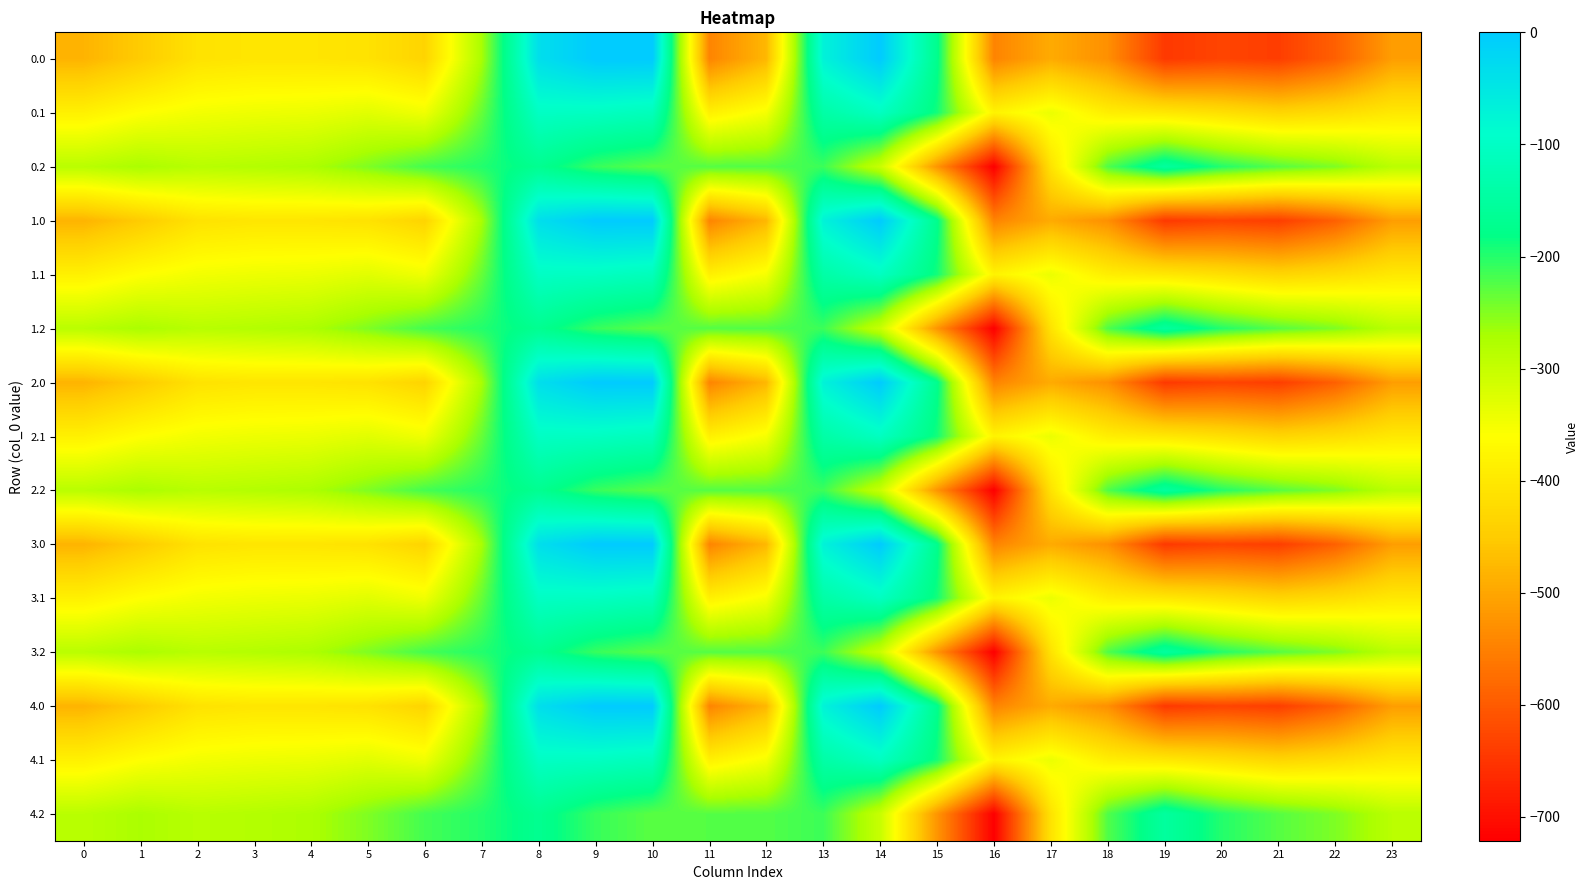

Reading left to right, list all the values displayed in this chart.

0.0: 0=-482.0	1=-449.5	2=-410.3	3=-404.4	4=-404.9	5=-410.8	6=-435.0	7=-270.7	8=-35.0	9=0.0	10=0.0	11=-544.3	12=-477.2	13=-70.2	14=-0.3	15=-172.8	16=-545.4	17=-493.8	18=-529.6	19=-644.5	20=-629.9	21=-638.4	22=-592.3	23=-511.3
0.1: 0=-384.6	1=-361.1	2=-347.9	3=-342.7	4=-339.6	5=-329.5	6=-345.2	7=-234.9	8=-102.3	9=-104.8	10=-114.0	11=-384.7	12=-350.8	13=-141.2	14=-105.5	15=-190.4	16=-380.5	17=-340.1	18=-388.5	19=-399.7	20=-414.5	21=-432.4	22=-419.9	23=-399.4
0.2: 0=-287.1	1=-272.7	2=-285.5	3=-281.0	4=-274.4	5=-248.1	6=-216.4	7=-199.0	8=-169.5	9=-209.6	10=-228.0	11=-225.2	12=-224.3	13=-212.2	14=-301.9	15=-522.2	16=-721.2	17=-409.5	18=-223.1	19=-151.1	20=-199.2	21=-226.4	22=-247.4	23=-287.5
1.0: 0=-482.0	1=-449.5	2=-410.3	3=-404.4	4=-404.9	5=-410.8	6=-435.0	7=-270.7	8=-35.0	9=0.0	10=0.0	11=-544.3	12=-477.2	13=-70.2	14=-0.3	15=-172.8	16=-545.4	17=-493.8	18=-529.6	19=-644.5	20=-629.9	21=-638.4	22=-592.3	23=-511.3
1.1: 0=-384.6	1=-361.1	2=-347.9	3=-342.7	4=-339.6	5=-329.5	6=-345.2	7=-234.9	8=-102.3	9=-104.8	10=-114.0	11=-384.7	12=-350.8	13=-141.2	14=-105.5	15=-190.4	16=-380.5	17=-340.1	18=-388.5	19=-399.7	20=-414.5	21=-432.4	22=-419.9	23=-399.4
1.2: 0=-287.1	1=-272.7	2=-285.5	3=-281.0	4=-274.4	5=-248.1	6=-216.4	7=-199.0	8=-169.5	9=-209.6	10=-228.0	11=-225.2	12=-224.3	13=-212.2	14=-301.9	15=-522.2	16=-721.2	17=-409.5	18=-223.1	19=-151.1	20=-199.2	21=-226.4	22=-247.4	23=-287.5
2.0: 0=-482.0	1=-449.5	2=-410.3	3=-404.4	4=-404.9	5=-410.8	6=-435.0	7=-270.7	8=-35.0	9=0.0	10=0.0	11=-544.3	12=-477.2	13=-70.2	14=-0.3	15=-172.8	16=-545.4	17=-493.8	18=-529.6	19=-644.5	20=-629.9	21=-638.4	22=-592.3	23=-511.3
2.1: 0=-384.6	1=-361.1	2=-347.9	3=-342.7	4=-339.6	5=-329.5	6=-345.2	7=-234.9	8=-102.3	9=-104.8	10=-114.0	11=-384.7	12=-350.8	13=-141.2	14=-105.5	15=-190.4	16=-380.5	17=-340.1	18=-388.5	19=-399.7	20=-414.5	21=-432.4	22=-419.9	23=-399.4
2.2: 0=-287.1	1=-272.7	2=-285.5	3=-281.0	4=-274.4	5=-248.1	6=-216.4	7=-199.0	8=-169.5	9=-209.6	10=-228.0	11=-225.2	12=-224.3	13=-212.2	14=-301.9	15=-522.2	16=-721.2	17=-409.5	18=-223.1	19=-151.1	20=-199.2	21=-226.4	22=-247.4	23=-287.5
3.0: 0=-482.0	1=-449.5	2=-410.3	3=-404.4	4=-404.9	5=-410.8	6=-435.0	7=-270.7	8=-35.0	9=0.0	10=0.0	11=-544.3	12=-477.2	13=-70.2	14=-0.3	15=-172.8	16=-545.4	17=-493.8	18=-529.6	19=-644.5	20=-629.9	21=-638.4	22=-592.3	23=-511.3
3.1: 0=-384.6	1=-361.1	2=-347.9	3=-342.7	4=-339.6	5=-329.5	6=-345.2	7=-234.9	8=-102.3	9=-104.8	10=-114.0	11=-384.7	12=-350.8	13=-141.2	14=-105.5	15=-190.4	16=-380.5	17=-340.1	18=-388.5	19=-399.7	20=-414.5	21=-432.4	22=-419.9	23=-399.4
3.2: 0=-287.1	1=-272.7	2=-285.5	3=-281.0	4=-274.4	5=-248.1	6=-216.4	7=-199.0	8=-169.5	9=-209.6	10=-228.0	11=-225.2	12=-224.3	13=-212.2	14=-301.9	15=-522.2	16=-721.2	17=-409.5	18=-223.1	19=-151.1	20=-199.2	21=-226.4	22=-247.4	23=-287.5
4.0: 0=-482.0	1=-449.5	2=-410.3	3=-404.4	4=-404.9	5=-410.8	6=-435.0	7=-270.7	8=-35.0	9=0.0	10=0.0	11=-544.3	12=-477.2	13=-70.2	14=-0.3	15=-172.8	16=-545.4	17=-493.8	18=-529.6	19=-644.5	20=-629.9	21=-638.4	22=-592.3	23=-511.3
4.1: 0=-384.6	1=-361.1	2=-347.9	3=-342.7	4=-339.6	5=-329.5	6=-345.2	7=-234.9	8=-102.3	9=-104.8	10=-114.0	11=-384.7	12=-350.8	13=-141.2	14=-105.5	15=-190.4	16=-380.5	17=-340.1	18=-388.5	19=-399.7	20=-414.5	21=-432.4	22=-419.9	23=-399.4
4.2: 0=-287.1	1=-272.7	2=-285.5	3=-281.0	4=-274.4	5=-248.1	6=-216.4	7=-199.0	8=-169.5	9=-209.6	10=-228.0	11=-225.2	12=-224.3	13=-212.2	14=-301.9	15=-522.2	16=-721.2	17=-409.5	18=-223.1	19=-151.1	20=-199.2	21=-226.4	22=-247.4	23=-287.5